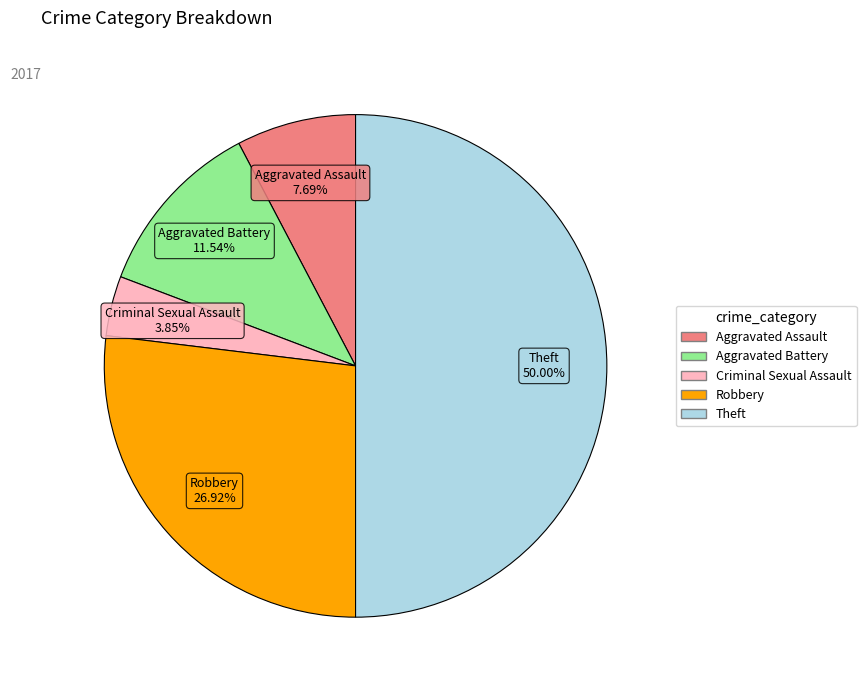

The Aggravated Battery slice represents 21% of the pie. True or false?

False